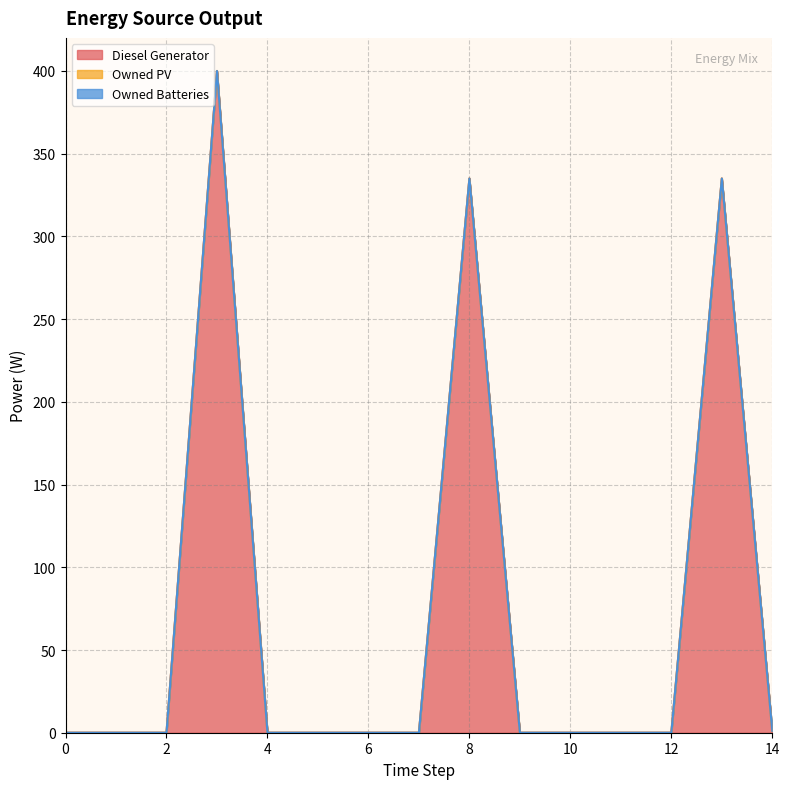

Rank the series by their maximum value, from highest to lowest.

Diesel Generator, Owned PV, Owned Batteries